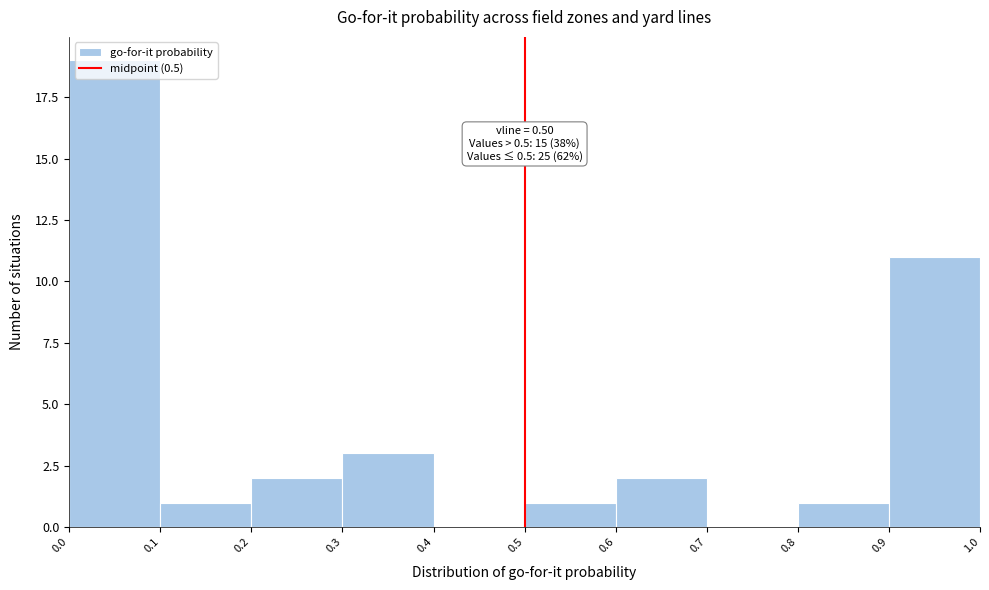

Which range on the x-axis has the tallest bar?

0.0 to 0.1